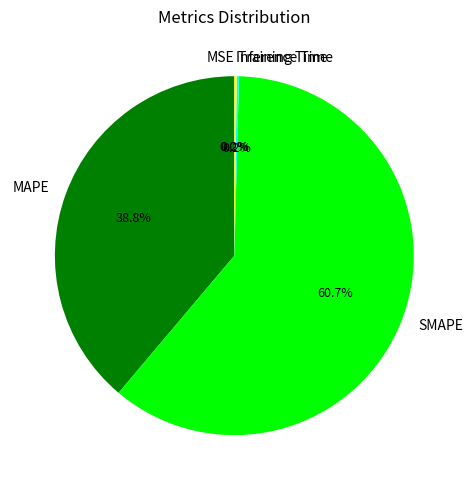

Which has a higher value, SMAPE or MAPE?

SMAPE